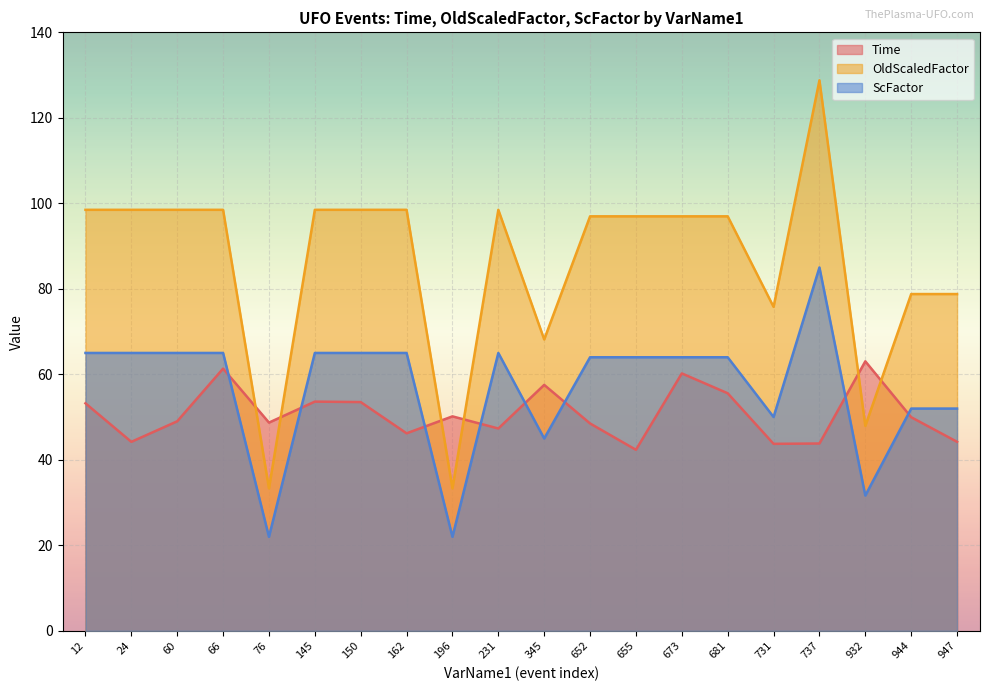

True or false: ScFactor has more than 0 points higher than both neighbors.

True